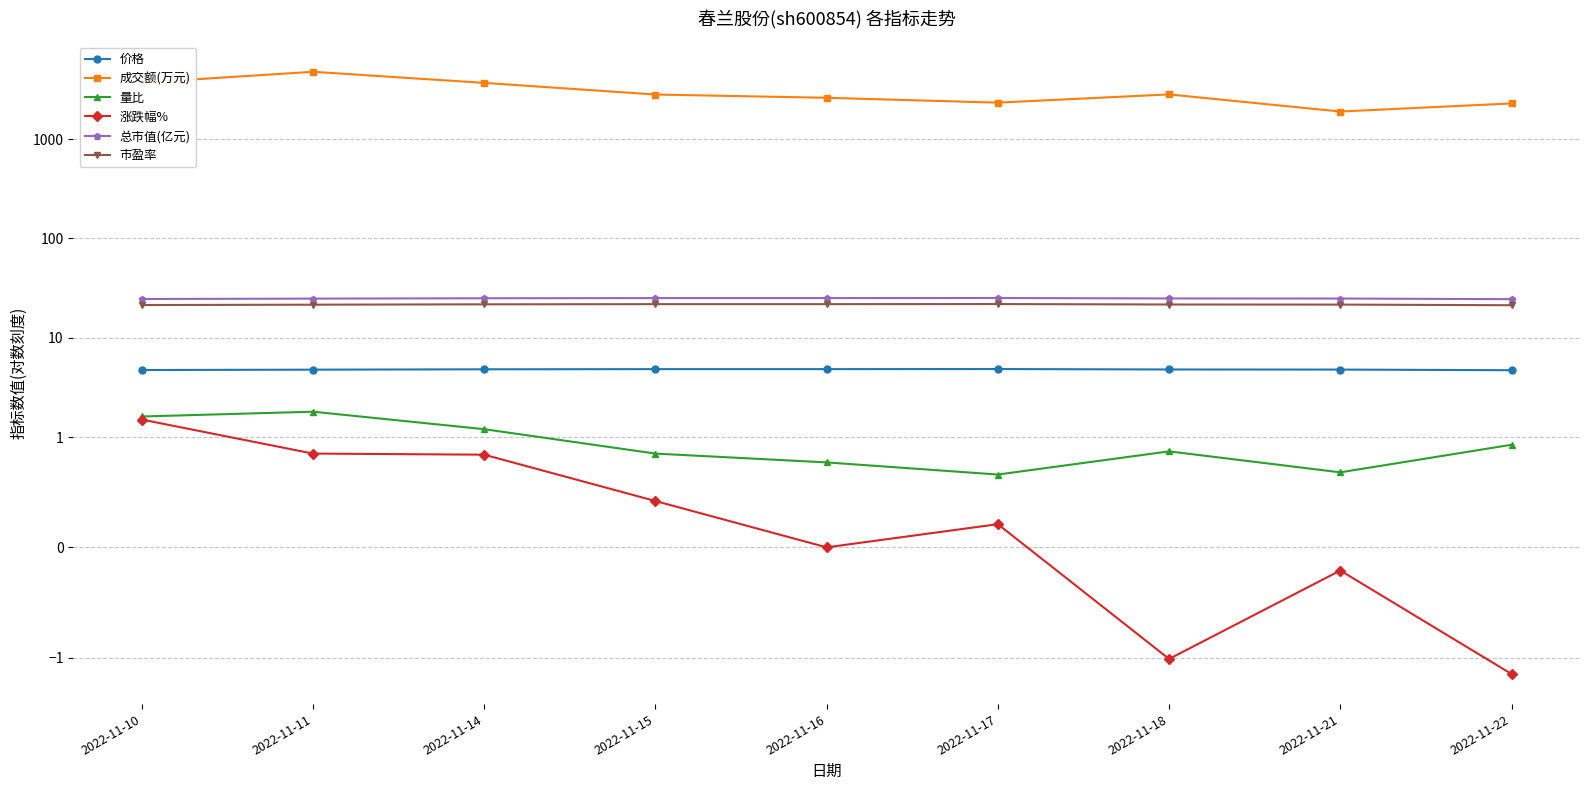

Which category has the highest value in the 总市值(亿元) series?

2022-11-17